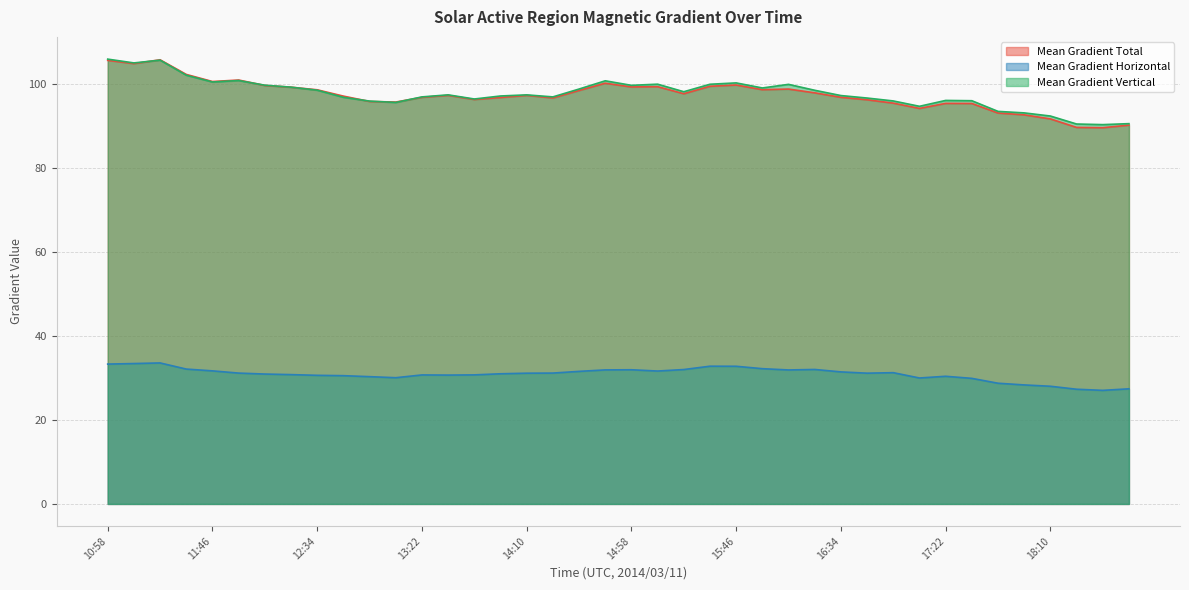

At which category does the chart reach its minimum across all series?

18:34